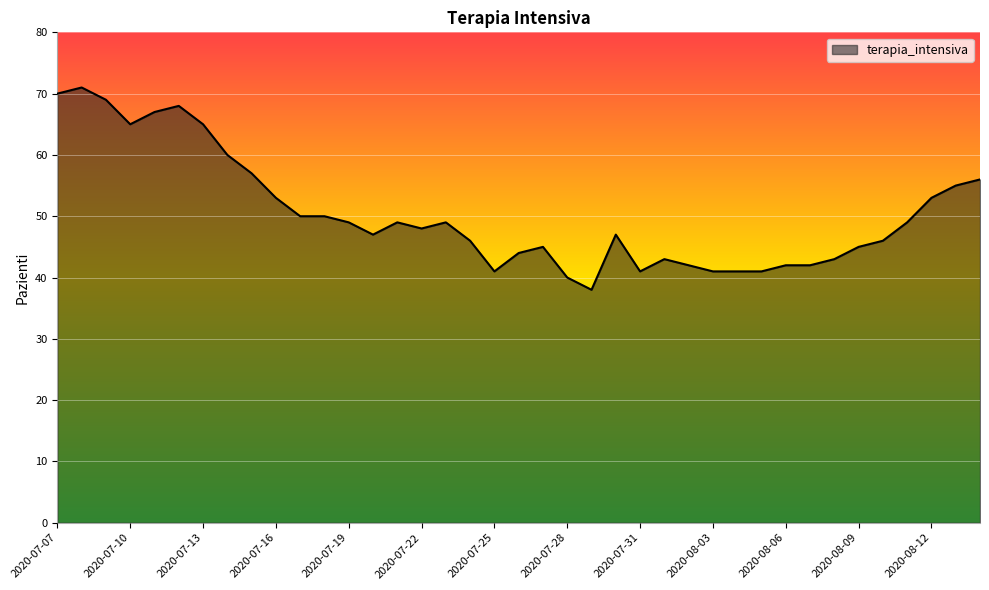

What is the maximum value shown in the chart?

71